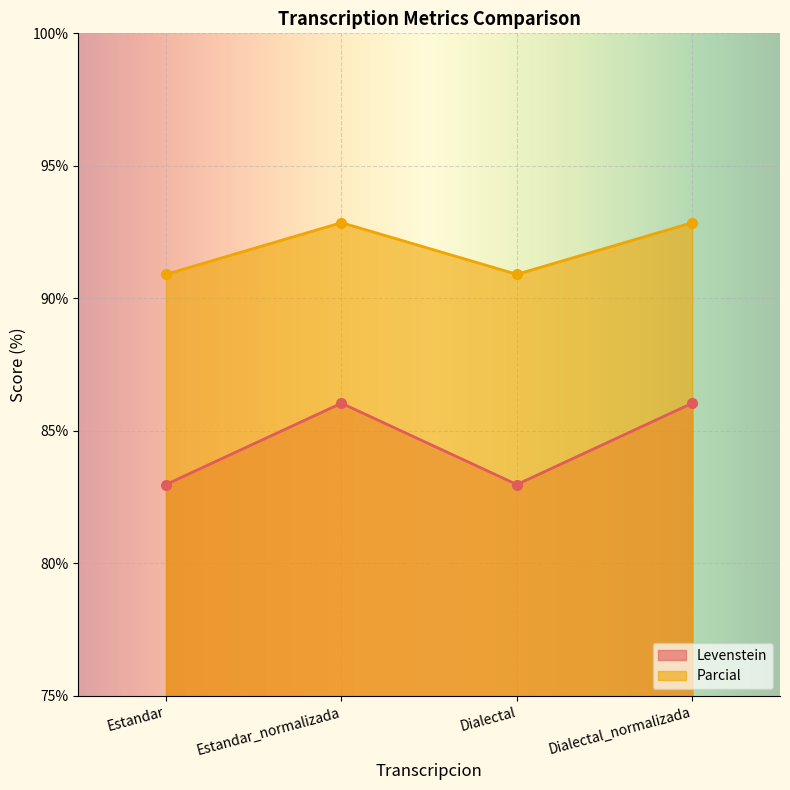

What is the maximum value for Levenstein?

86.0